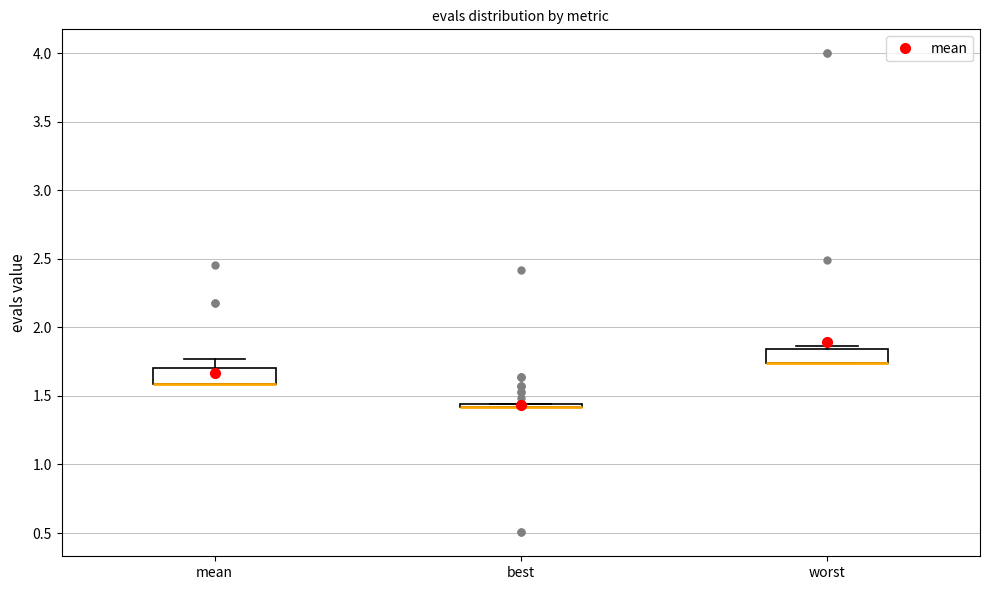

Where is the lower edge of the box for best on the y-axis? The values are not printed on the chart, so give them approximately, as read against the axis.

1.40